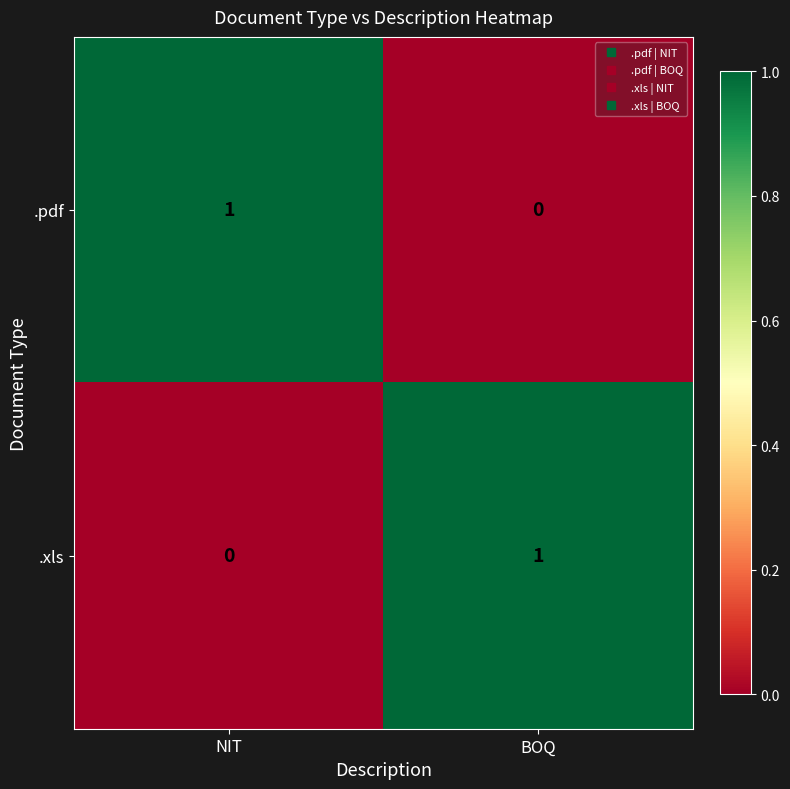

At which label is .pdf closest to 0?

BOQ